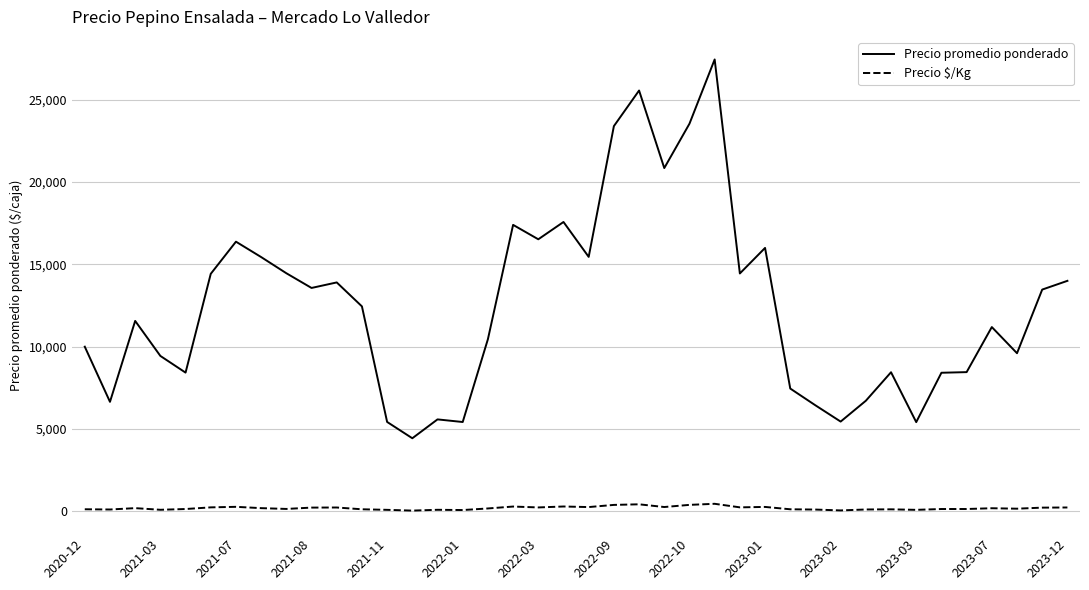

Rank the series by their maximum value, from lowest to highest.

Precio $/Kg, Precio promedio ponderado